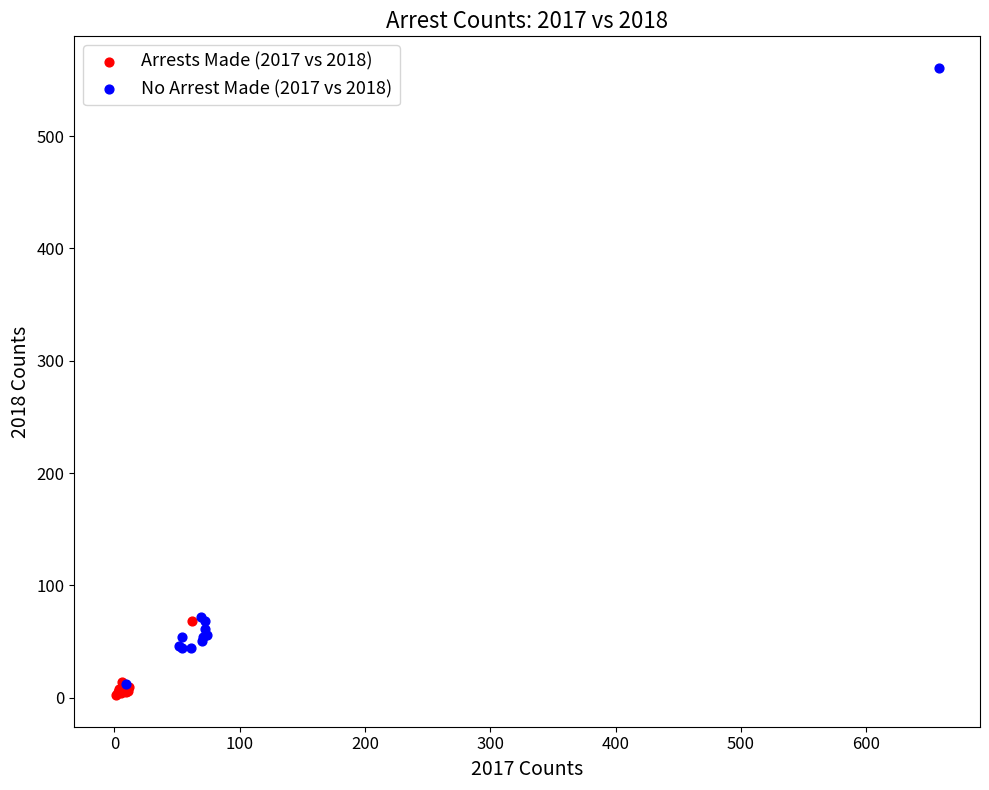

Which series contains the highest Y value?

No Arrest Made (2017 vs 2018)